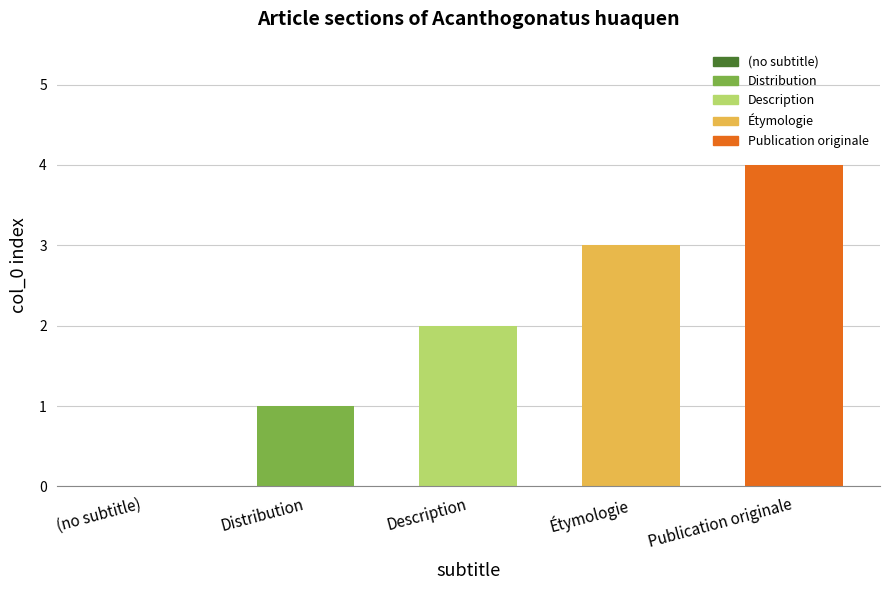

Reading left to right, extract all data points from this chart.

0	1	2	3	4